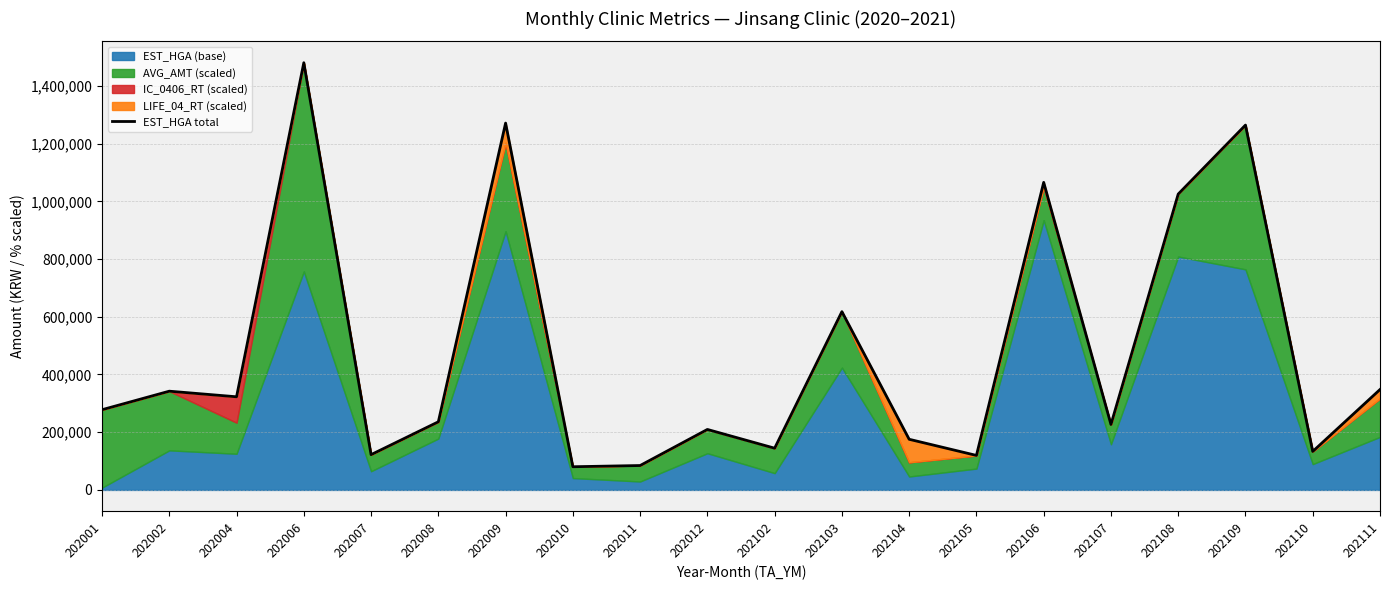

Rank the categories by value from highest to lowest.

202006, 202009, 202109, 202106, 202108, 202103, 202111, 202002, 202004, 202001, 202008, 202107, 202012, 202104, 202102, 202110, 202007, 202105, 202011, 202010